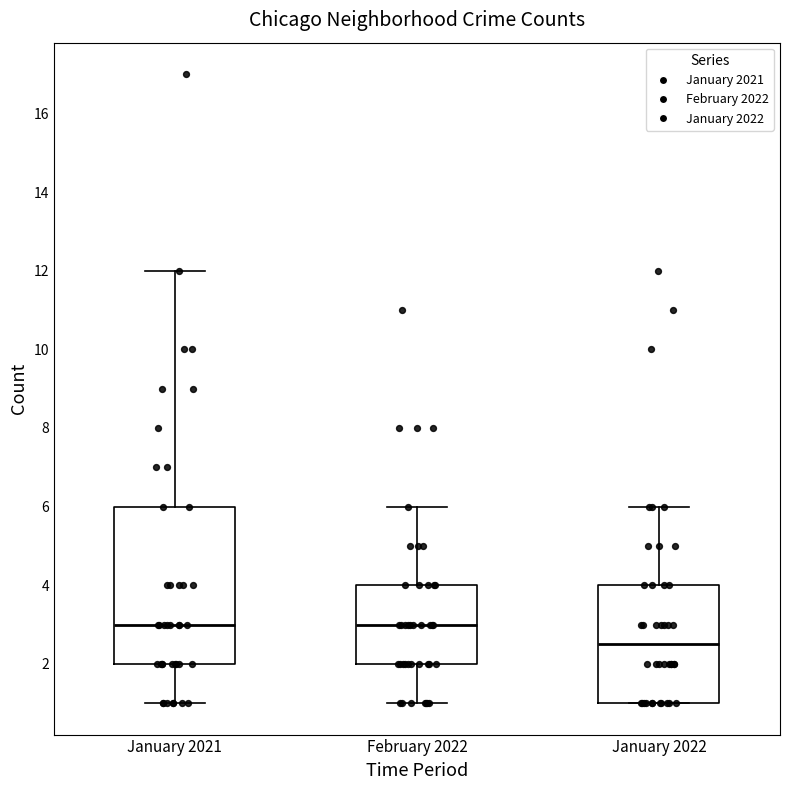

Comparing the boxes themselves (not the whiskers), which one is the tallest?

January 2021